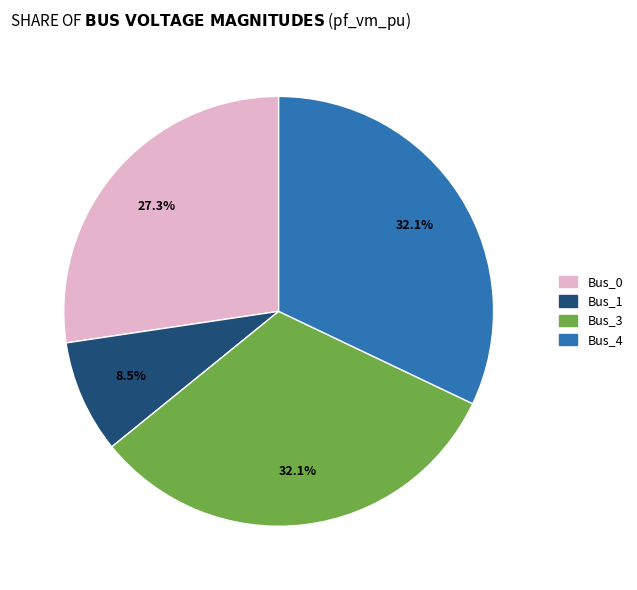

To the nearest percent, what is the combined percentage of Bus_3 and Bus_0?

59%